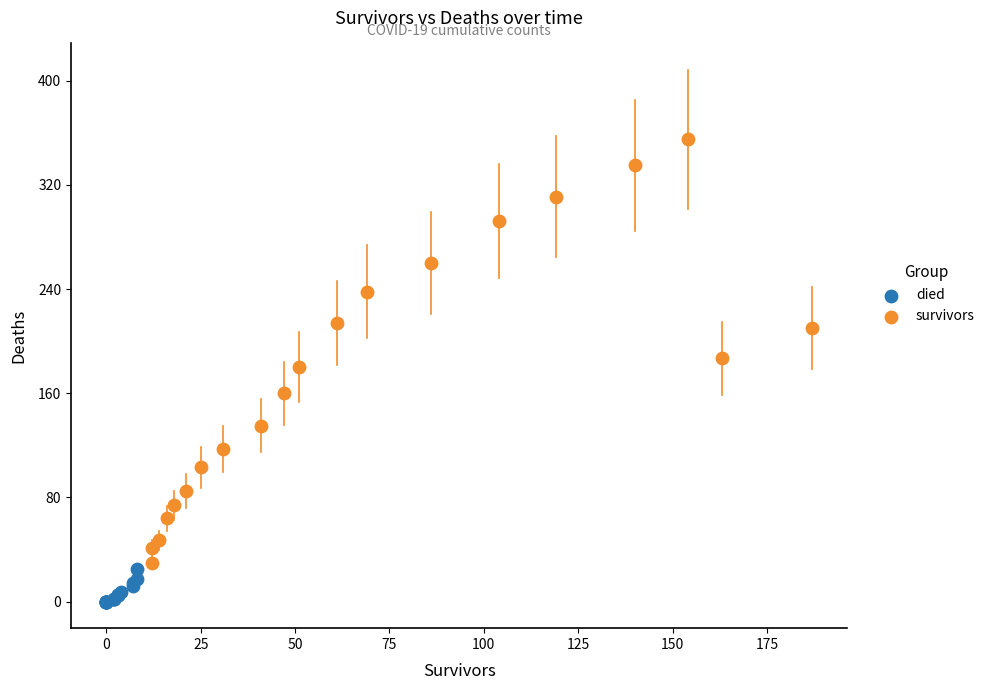

Which series contains the lowest Y value?

died